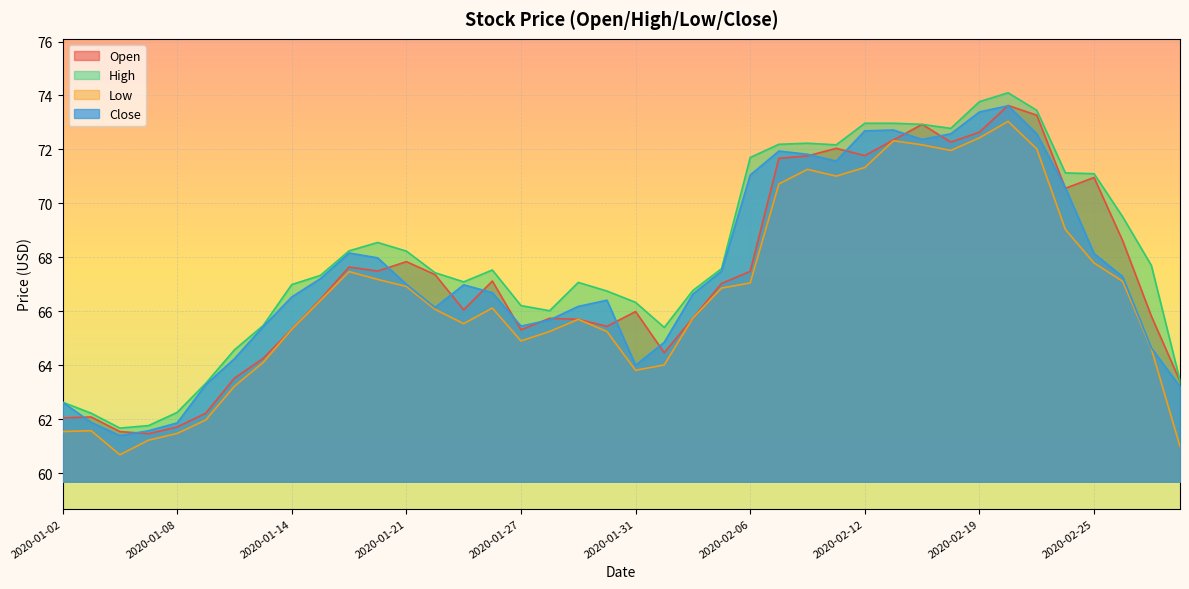

How many lines are shown in the chart?

4